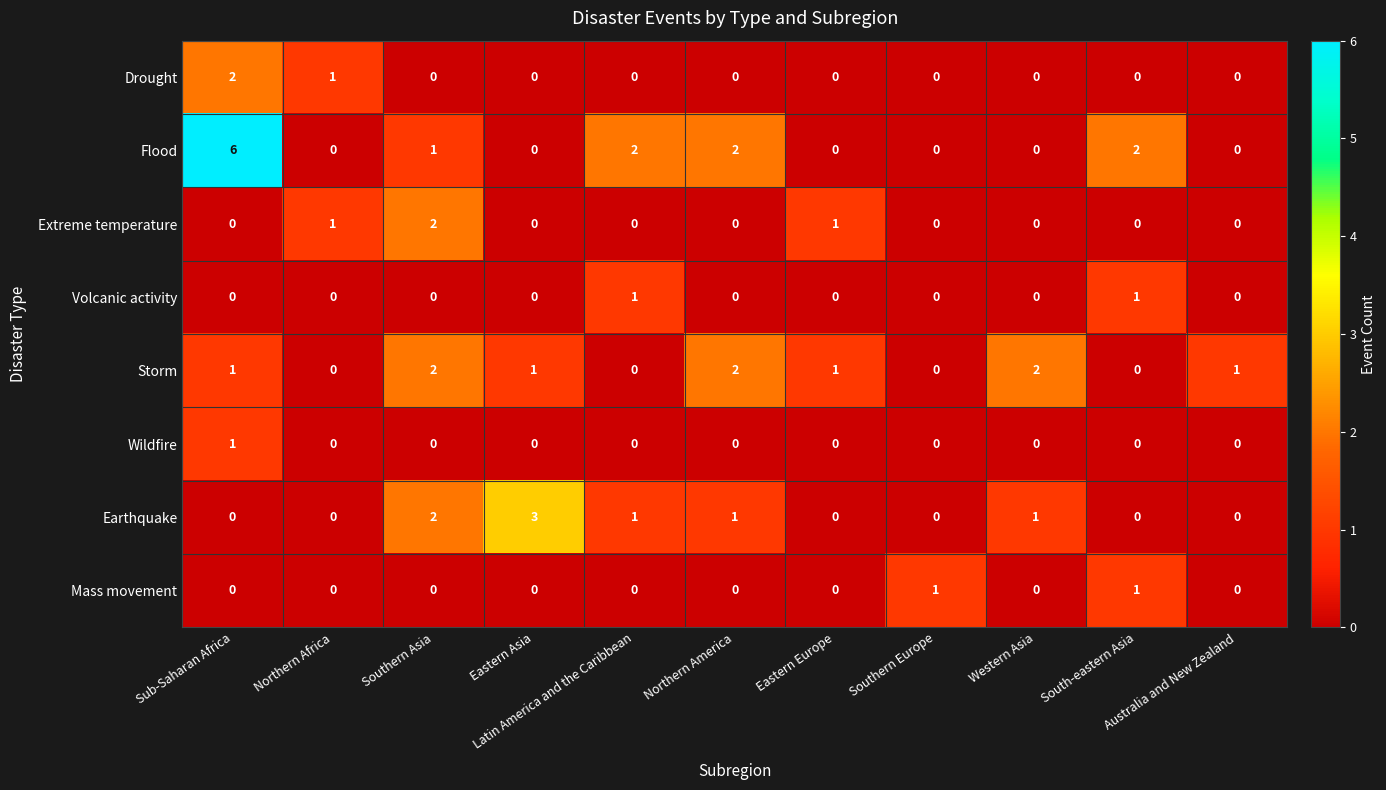

Which series has the largest total across all categories?

Flood